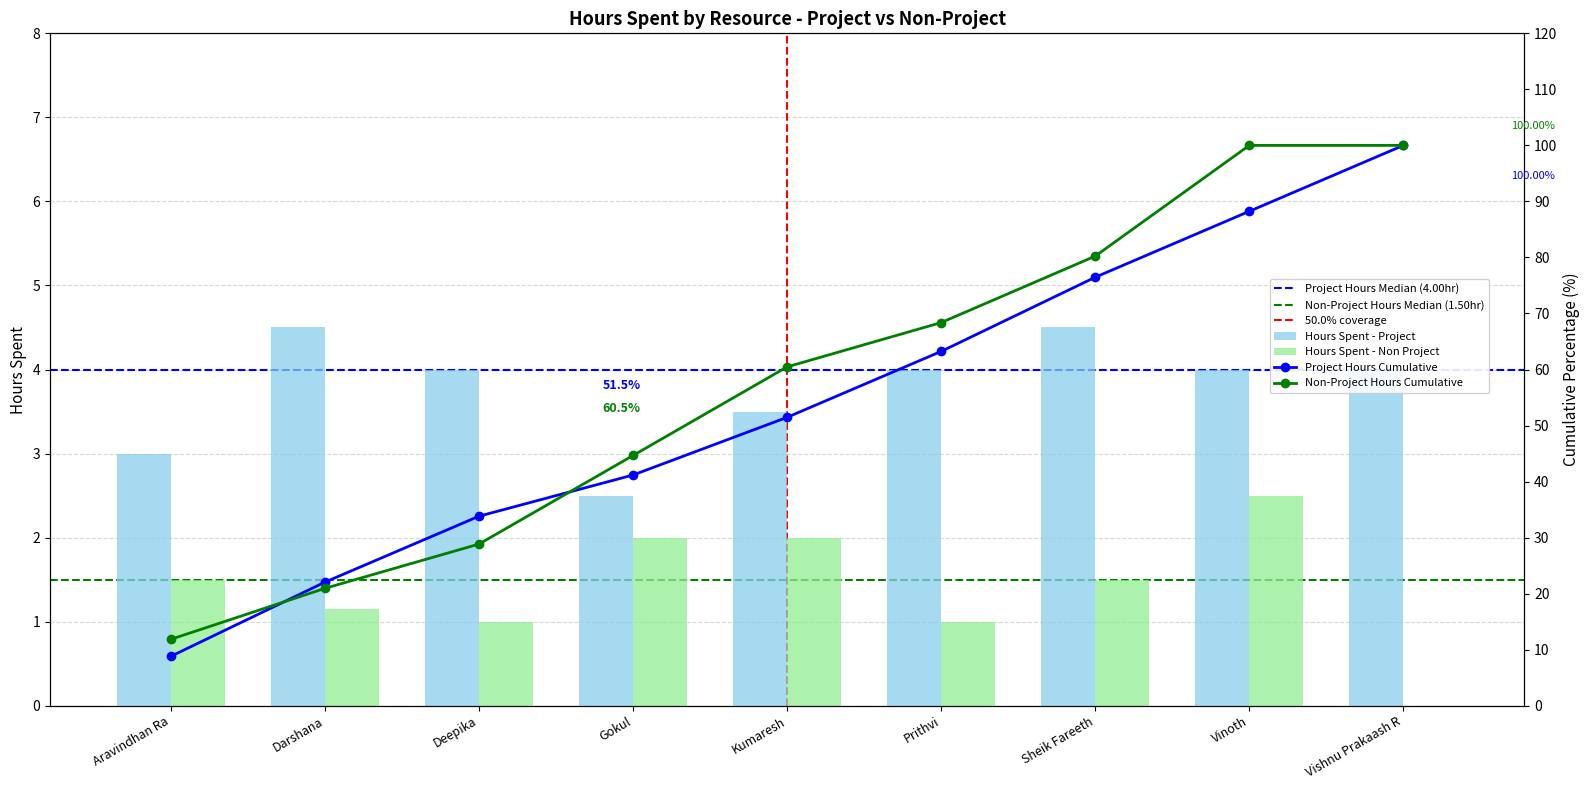

Reading left to right, what are all the values shown in this chart?

Hours Spent - Project: 3.0	4.5	4.0	2.5	3.5	4.0	4.5	4.0	4.0
Hours Spent - Non Project: 1.5	1.1	1.0	2.0	2.0	1.0	1.5	2.5	0.0